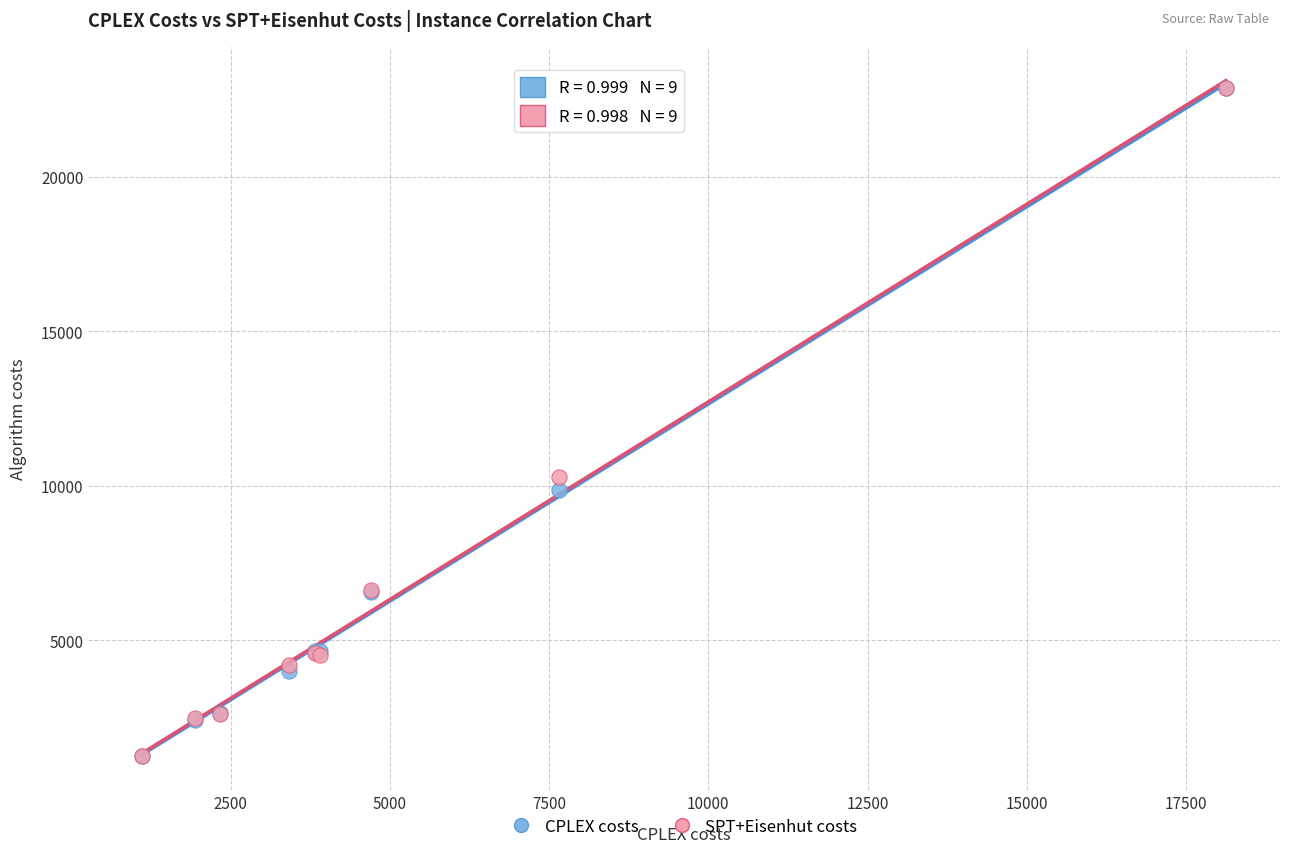

Across all series, what Y value is closest to 12062?

10267.9